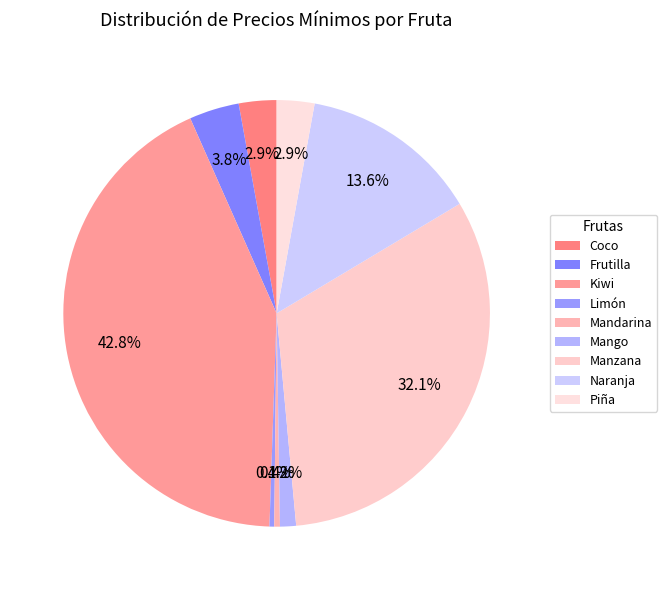

Is it true that Limón is 0% of the pie?

True